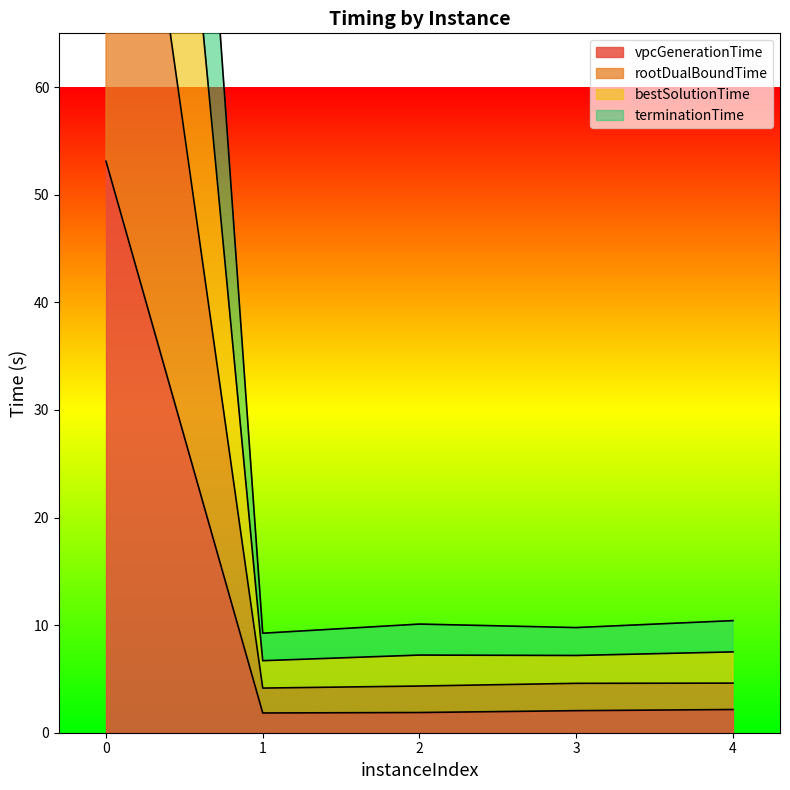

The value of vpcGenerationTime at 3 is 2.1. True or false?

True